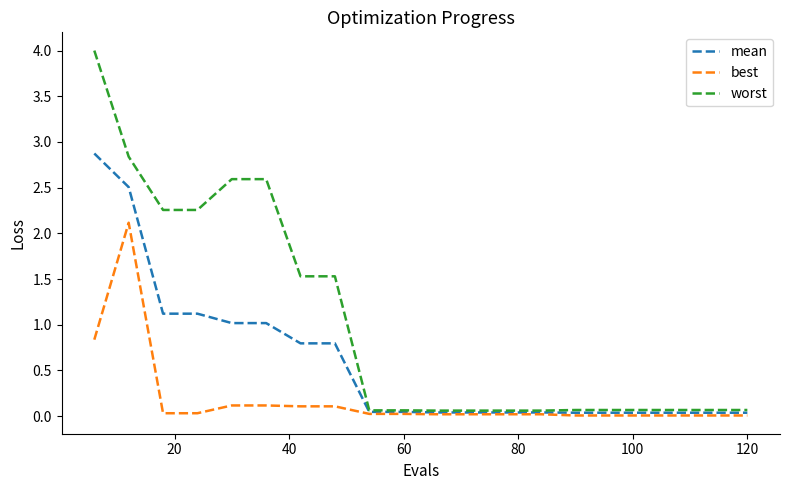

True or false: best and worst intersect in this chart.

False